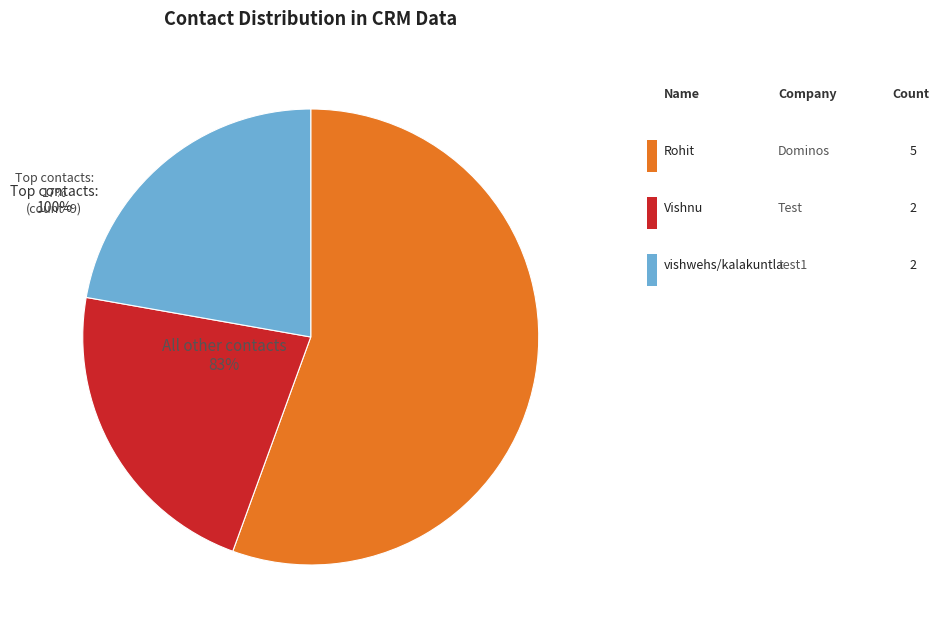

What is the change in value from Rohit to vishwehs/kalakuntla?

-3